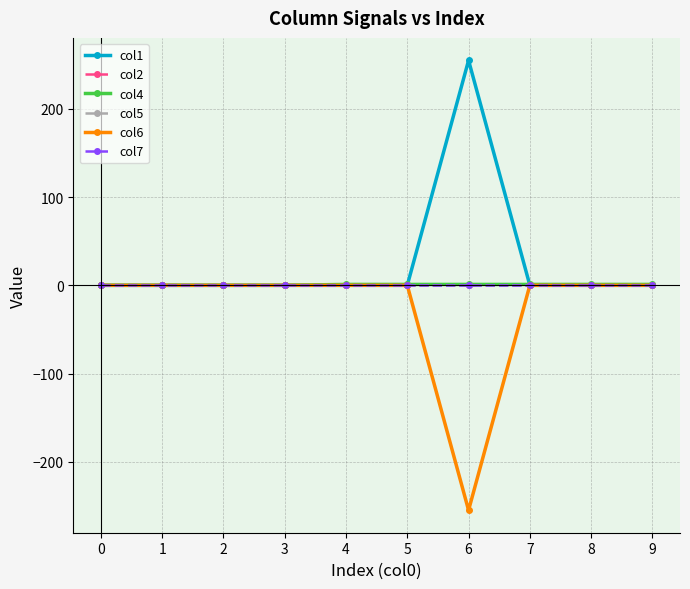

True or false: col2 has more than 0 points higher than both neighbors.

False